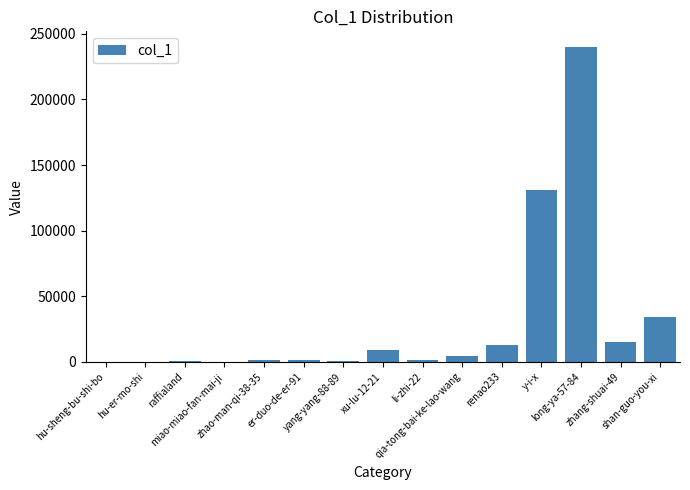

What is the sum of all values?

450687